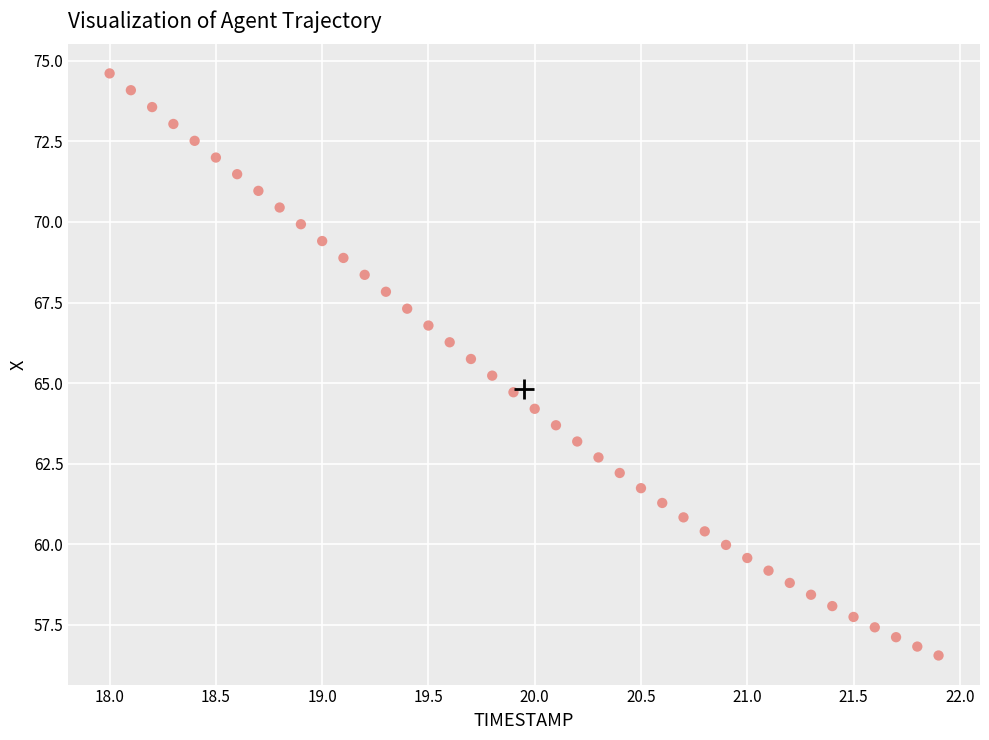

What is the range of Y values (max minus min)?

18.1